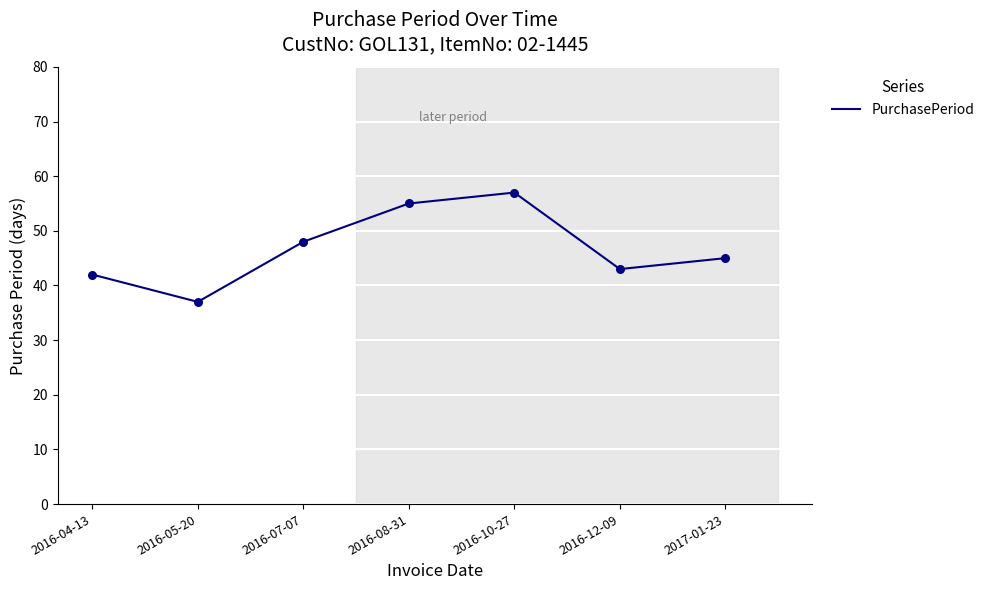

Between 2016-07-07 and 2016-05-20, which is larger?

2016-07-07